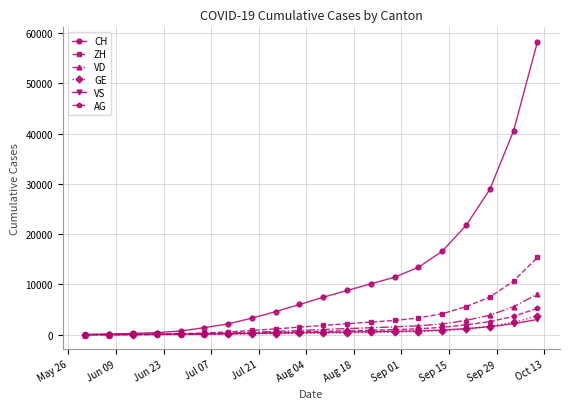

Which series has the largest range (max minus min)?

CH